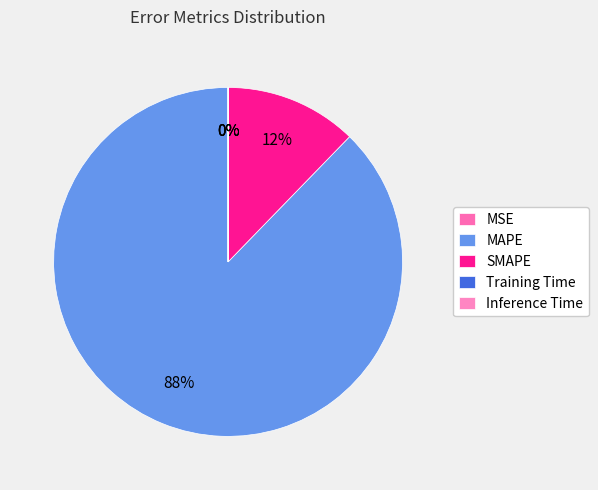

What percentage is NOT represented by Training Time?

100.0%